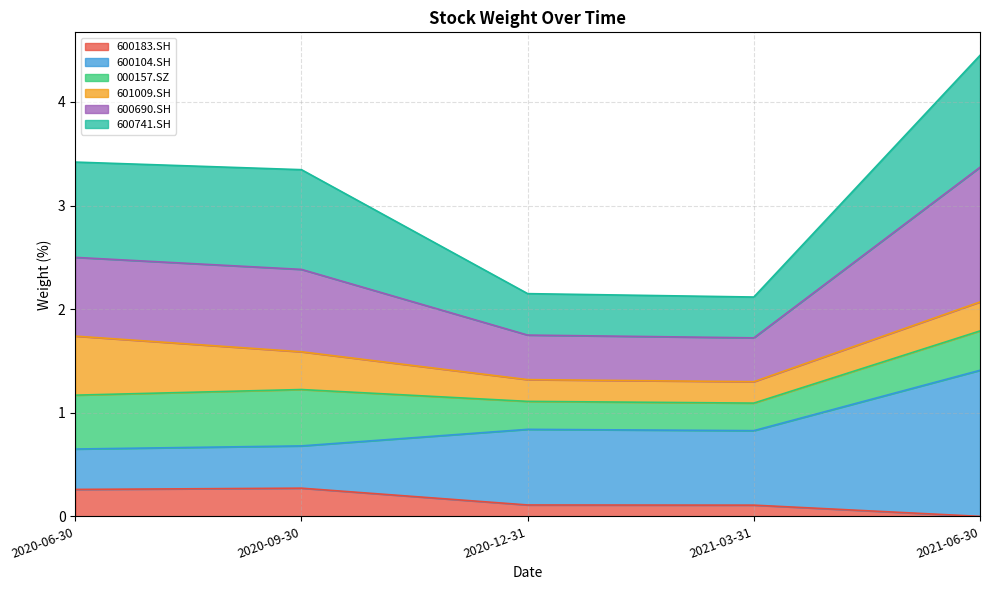

At which category is the sum across all series the highest?

2021-06-30